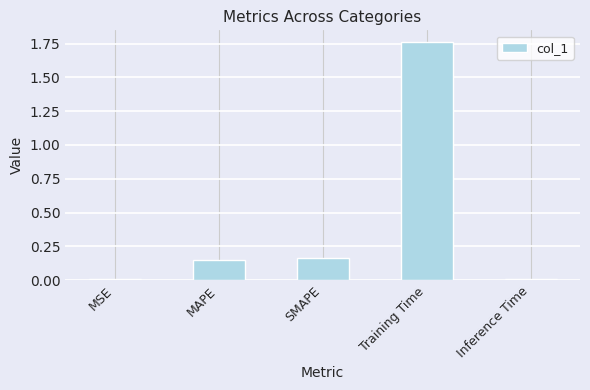

What is the label of the 1st bar from the right?

Inference Time